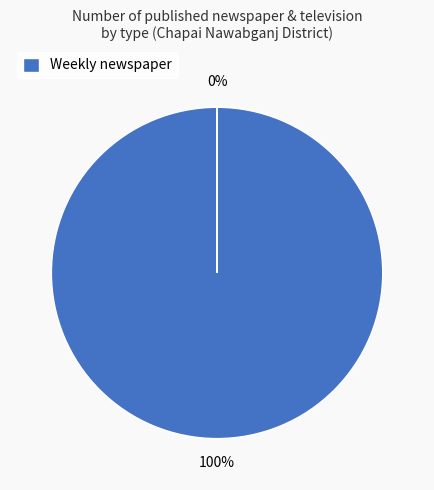

Does any single category account for the majority?

Yes